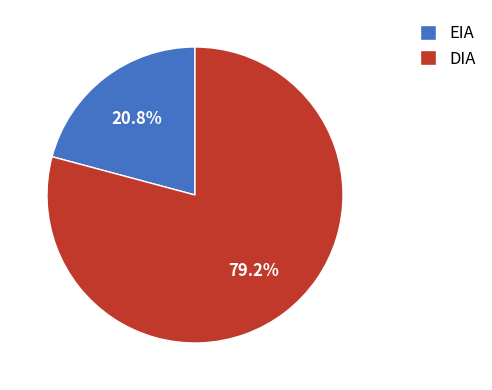

The DIA slice represents 86% of the pie. True or false?

False